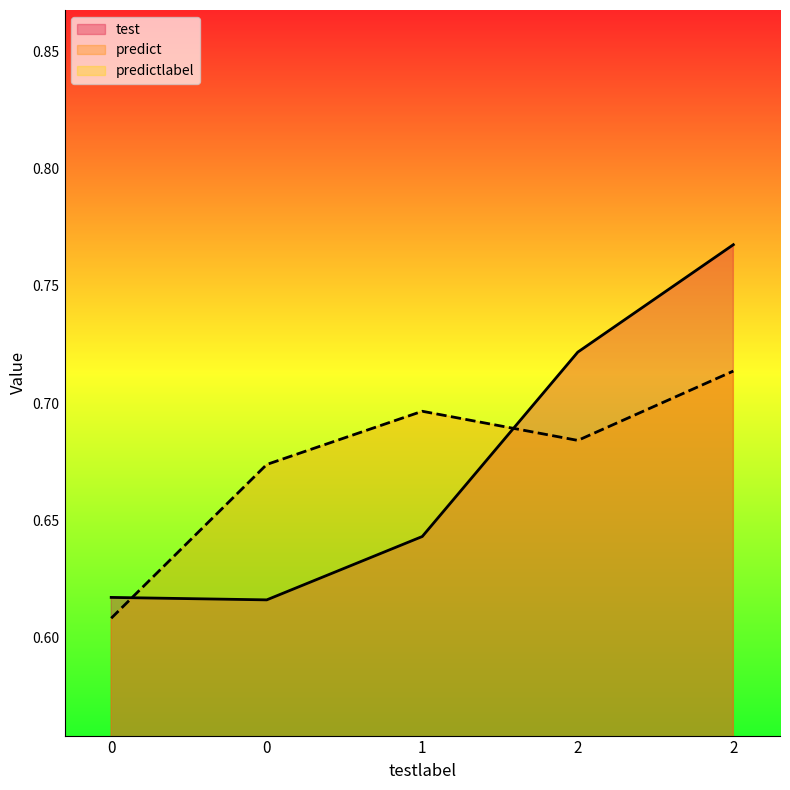

List the series in order of their overall mean, highest first.

predict, test